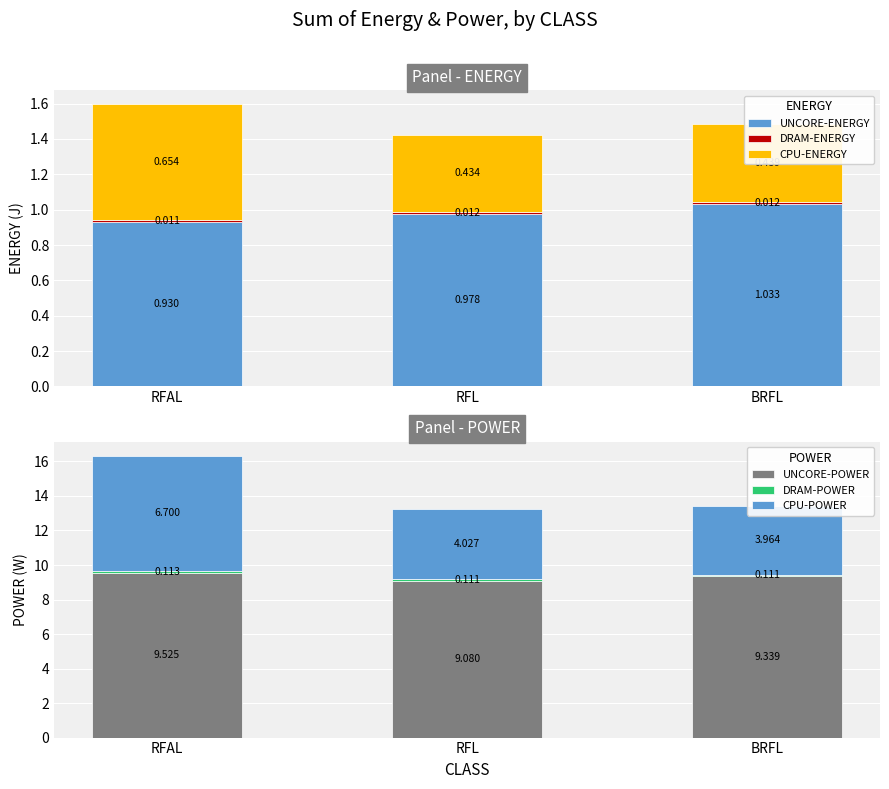

Between RFAL and BRFL, which is larger?

BRFL